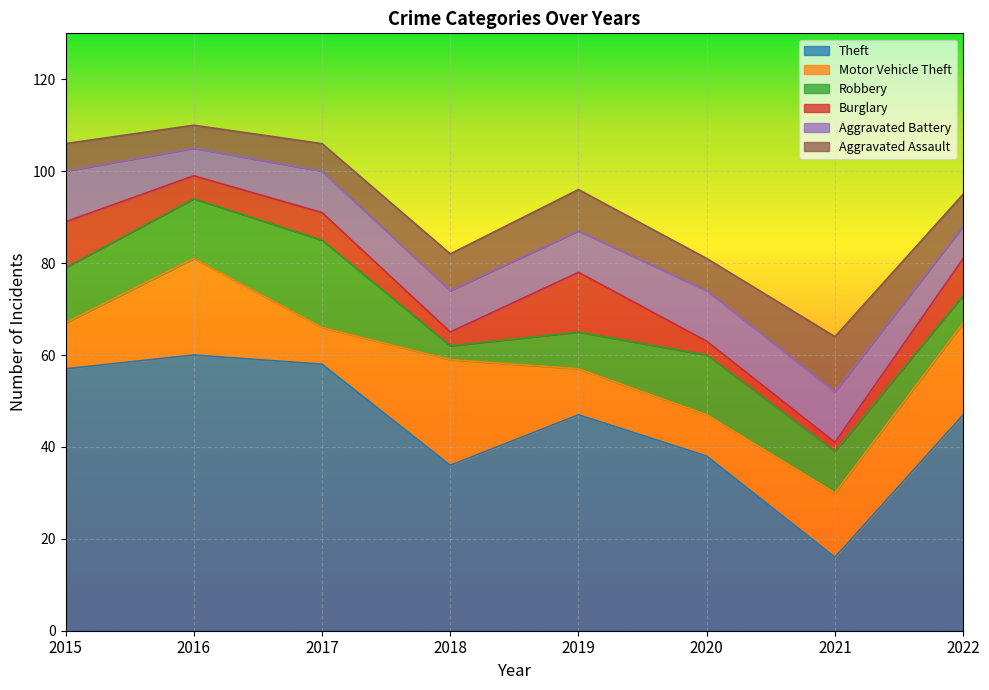

At how many categories does at least one series exceed 32?

7